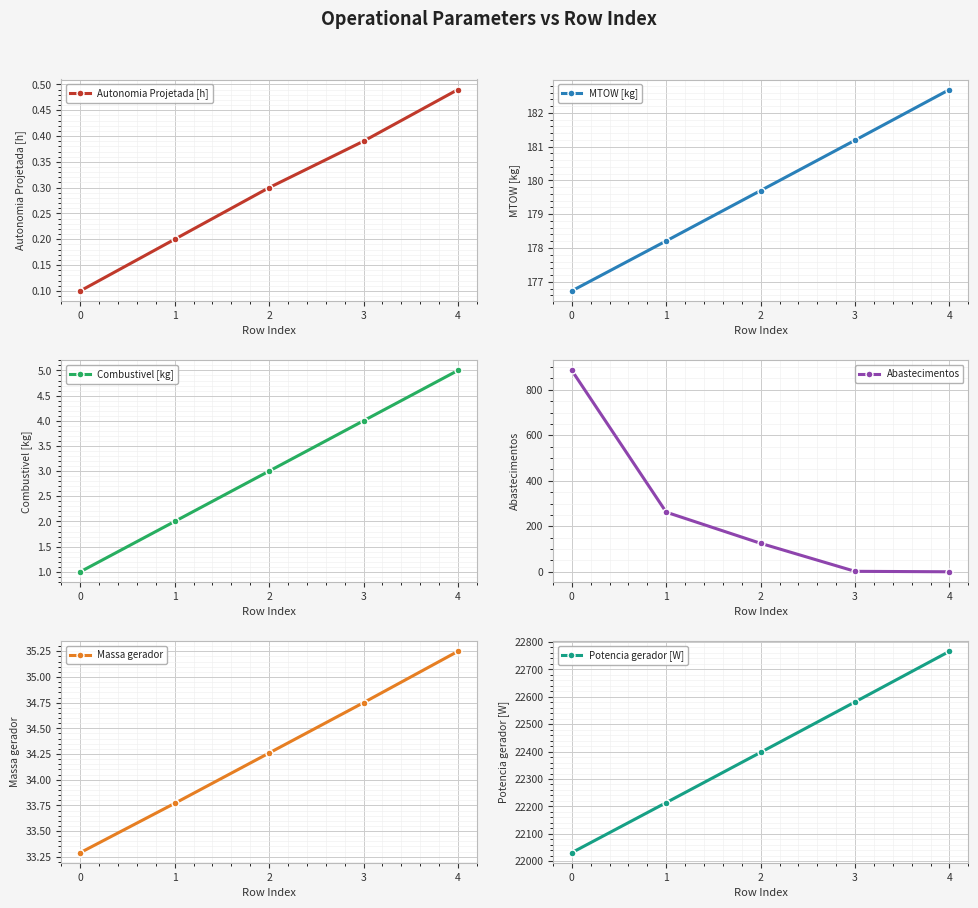

What is the difference between the maximum and second lowest values in the Potencia gerador [W] series?

552.2